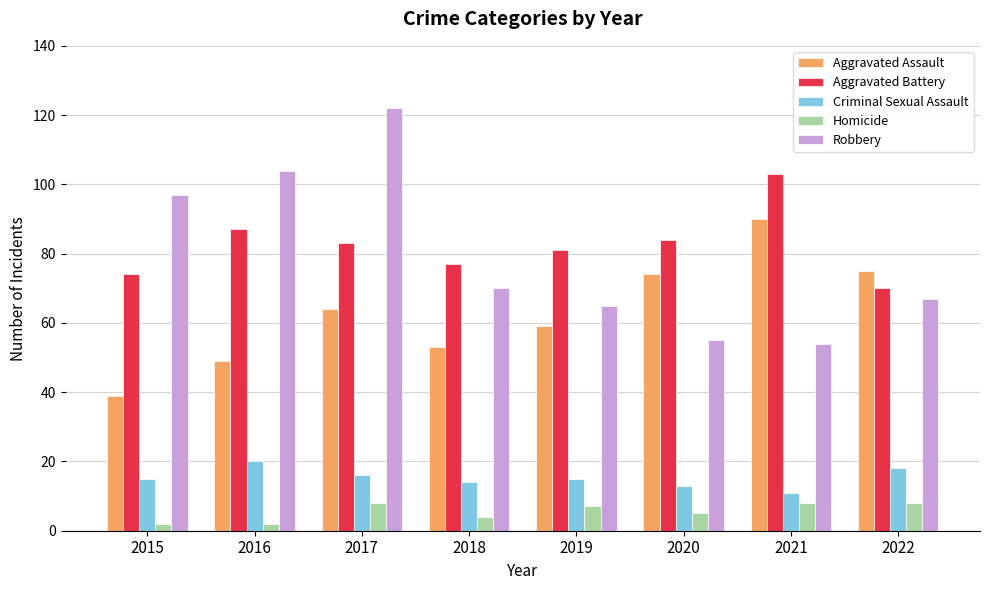

How many categories are shown in the chart?

8